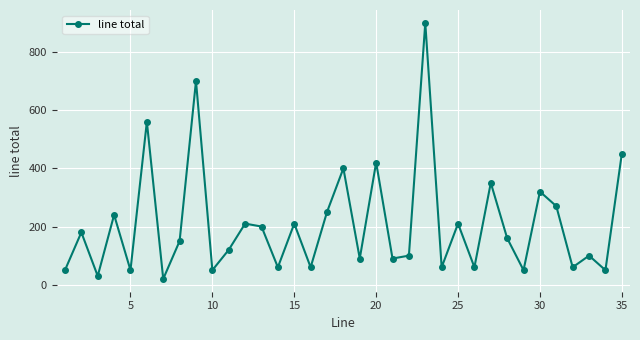

How many interior local peaks (higher than both neighbors) does the data have?

13